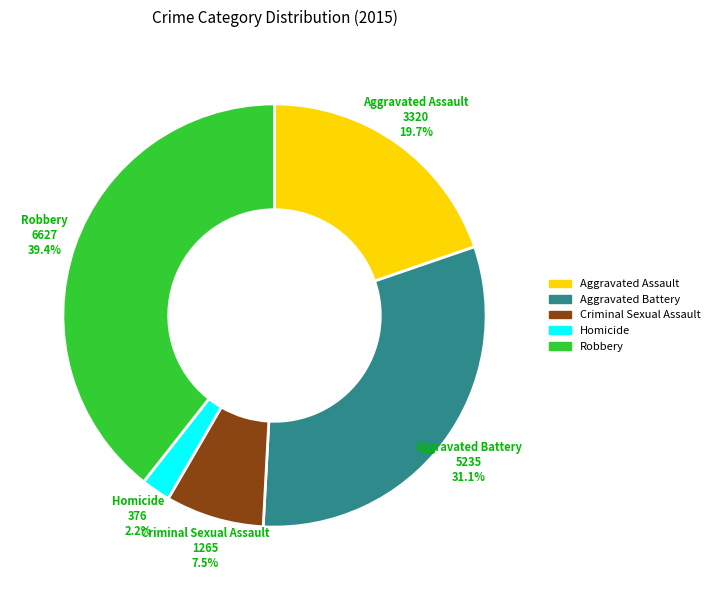

What is the ratio of the value at Homicide to the value at Aggravated Battery?

0.1